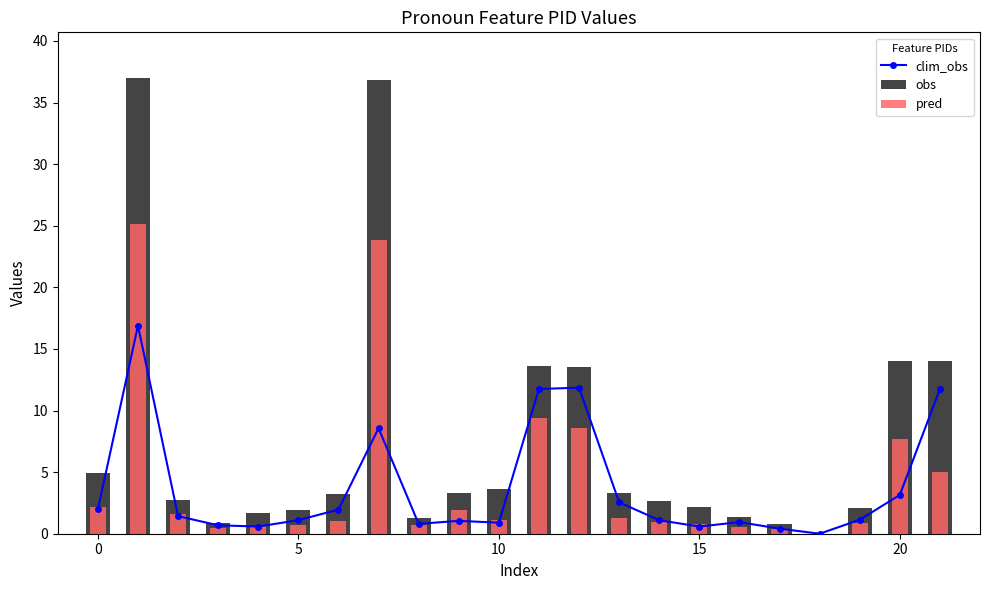

What are all the series names shown in the legend?

clim_obs, obs, pred